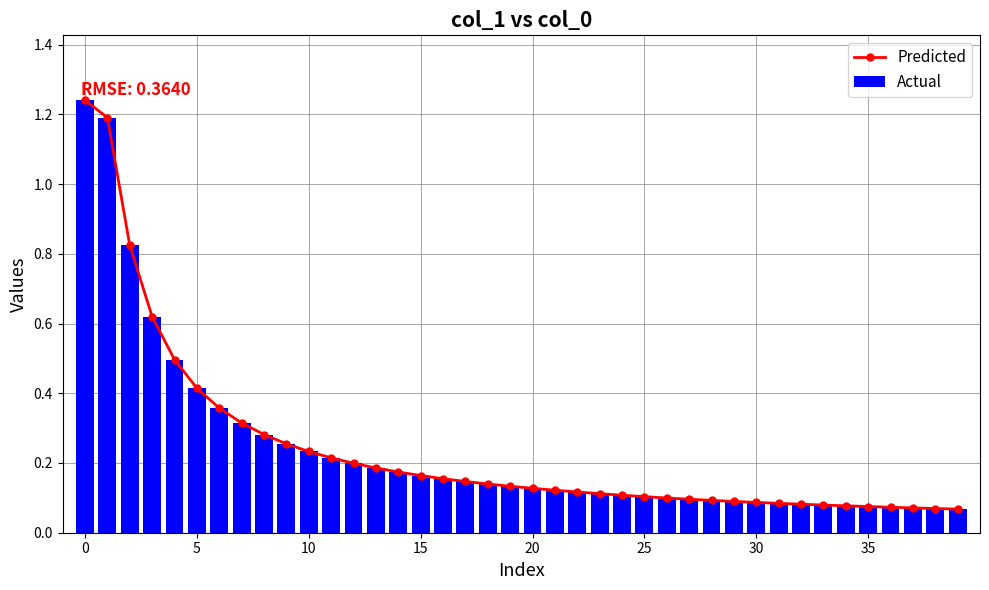

The value of Actual at 0 is 2.2. True or false?

False